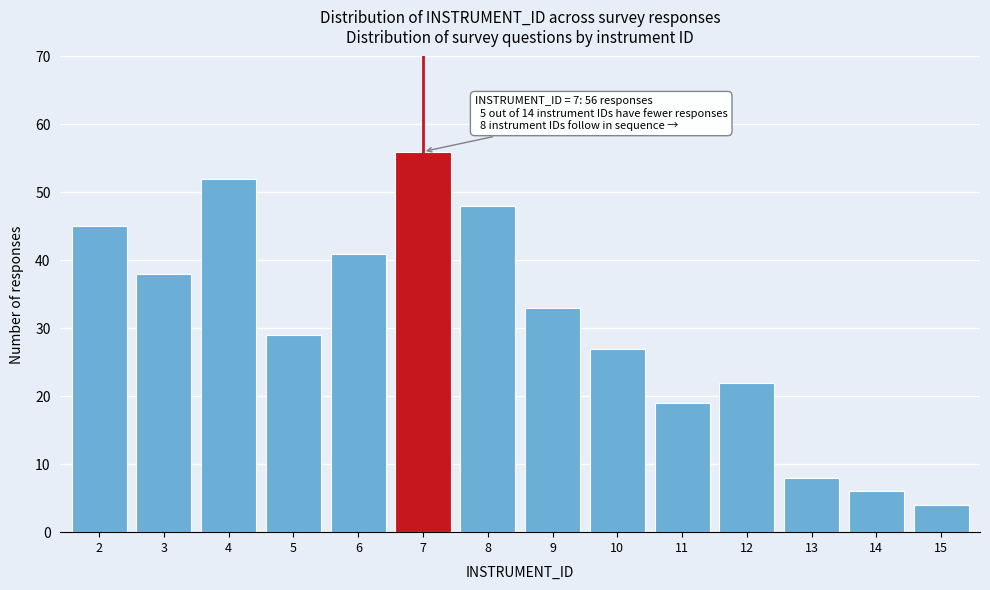

Reading left to right, list all the values displayed in this chart.

45	38	52	29	41	56	48	33	27	19	22	8	6	4